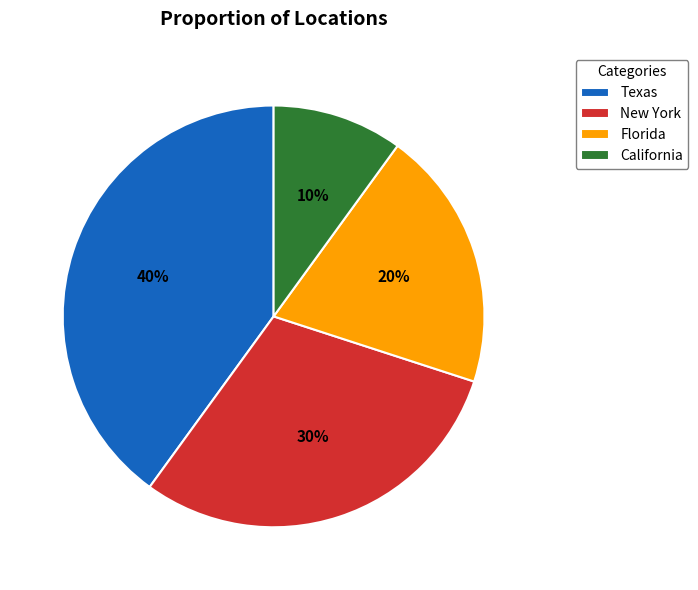

To the nearest percent, what is the difference between the Florida and New York slice percentages?

10%